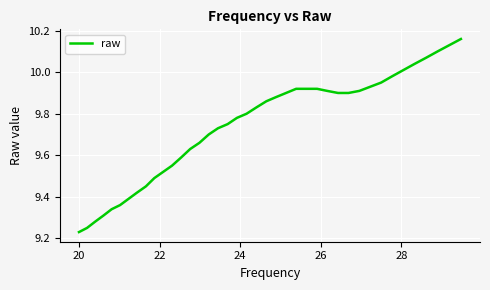

What is the difference between the maximum and minimum values?

0.9